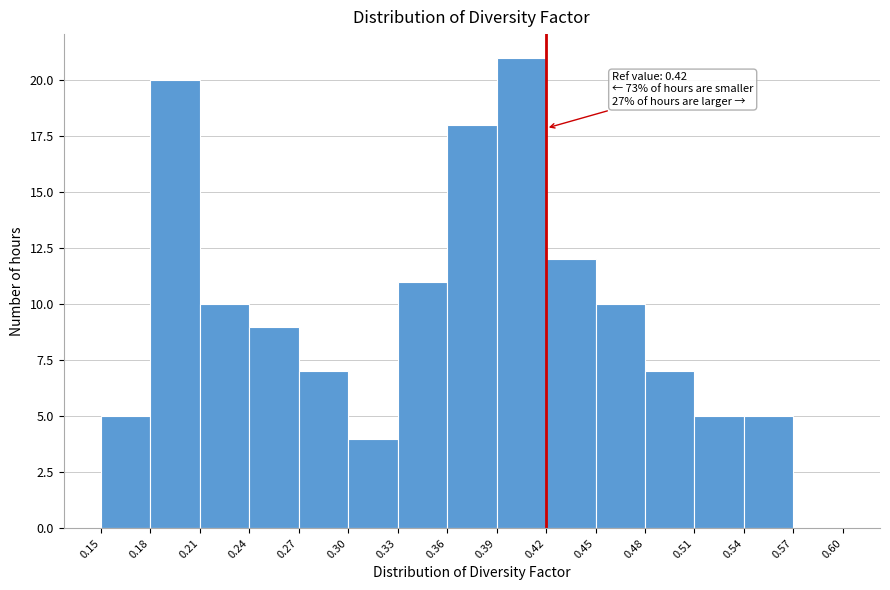

Which range on the x-axis has the tallest bar?

0.39 to 0.42